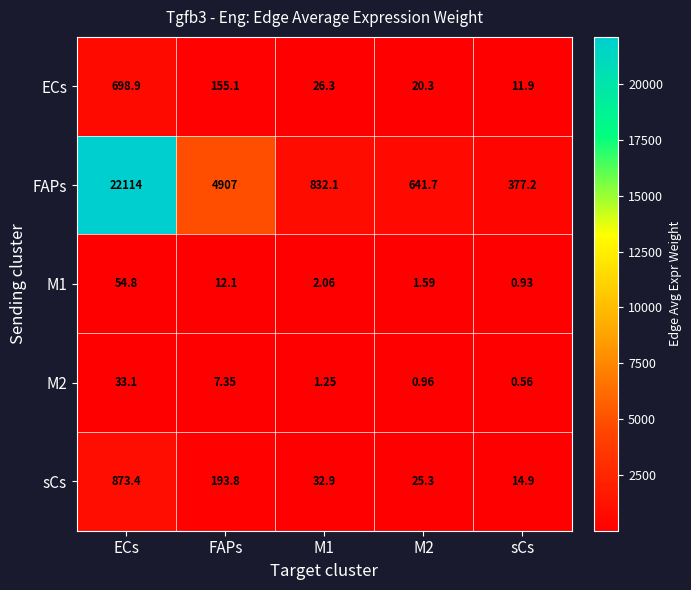

Which category has the lowest value in the M1 series?

sCs